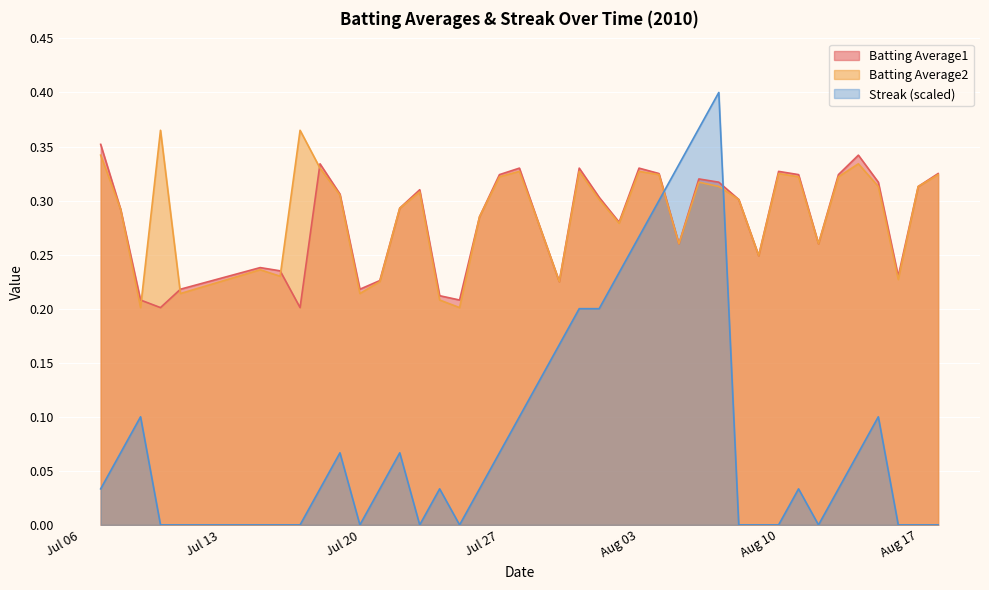

List the series in order of their peak value, lowest first.

Batting Average1, Batting Average2, Streak (scaled)